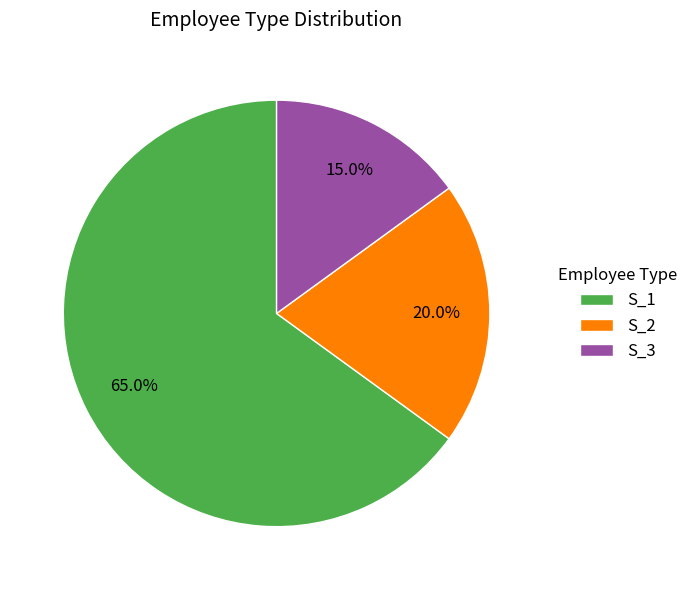

What is the smallest slice in the pie chart?

S_3